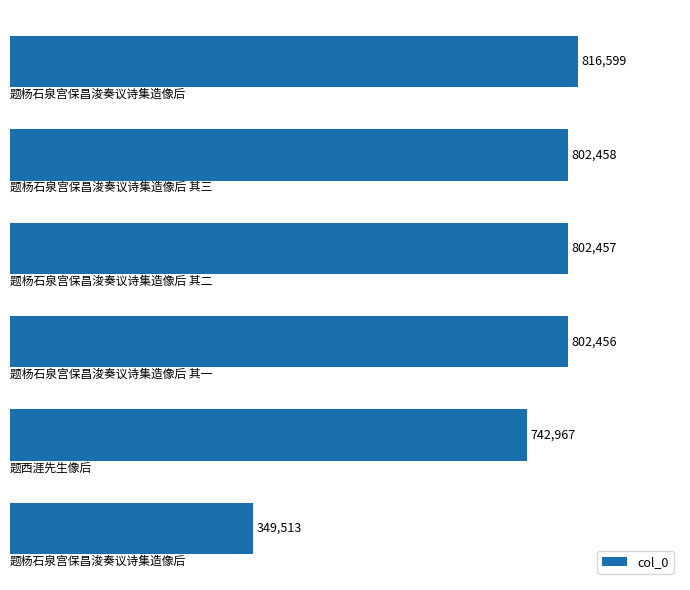

What is the maximum value shown in the chart?

816599